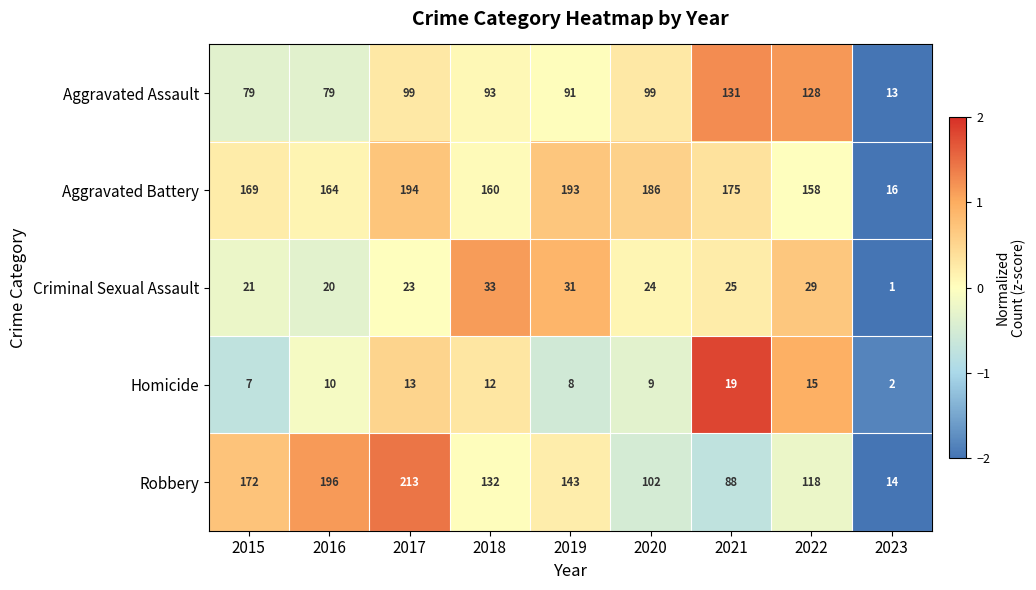

At which category is the sum across all series the highest?

2017